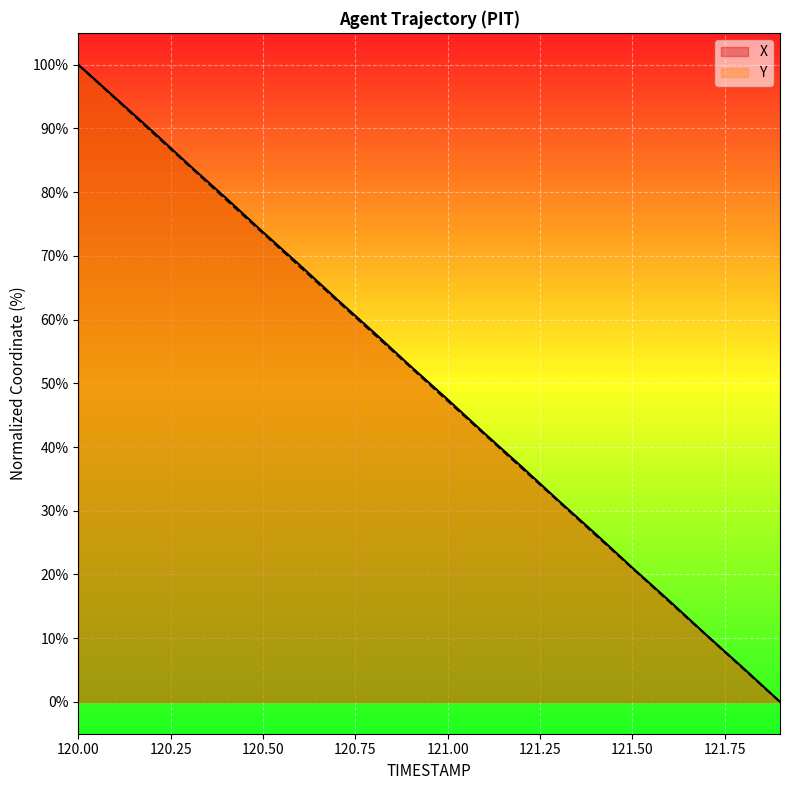

At which category does the chart reach its peak across all series?

120.00